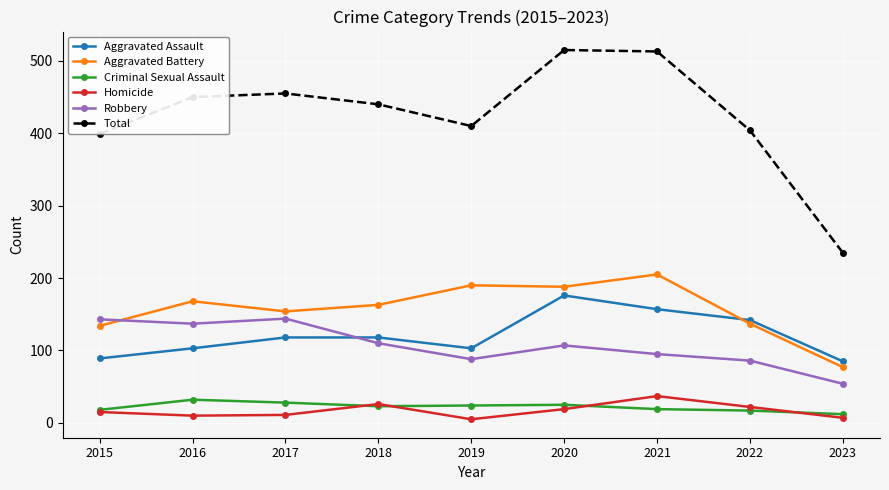

What are all the series names shown in the legend?

Aggravated Assault, Aggravated Battery, Criminal Sexual Assault, Homicide, Robbery, Total